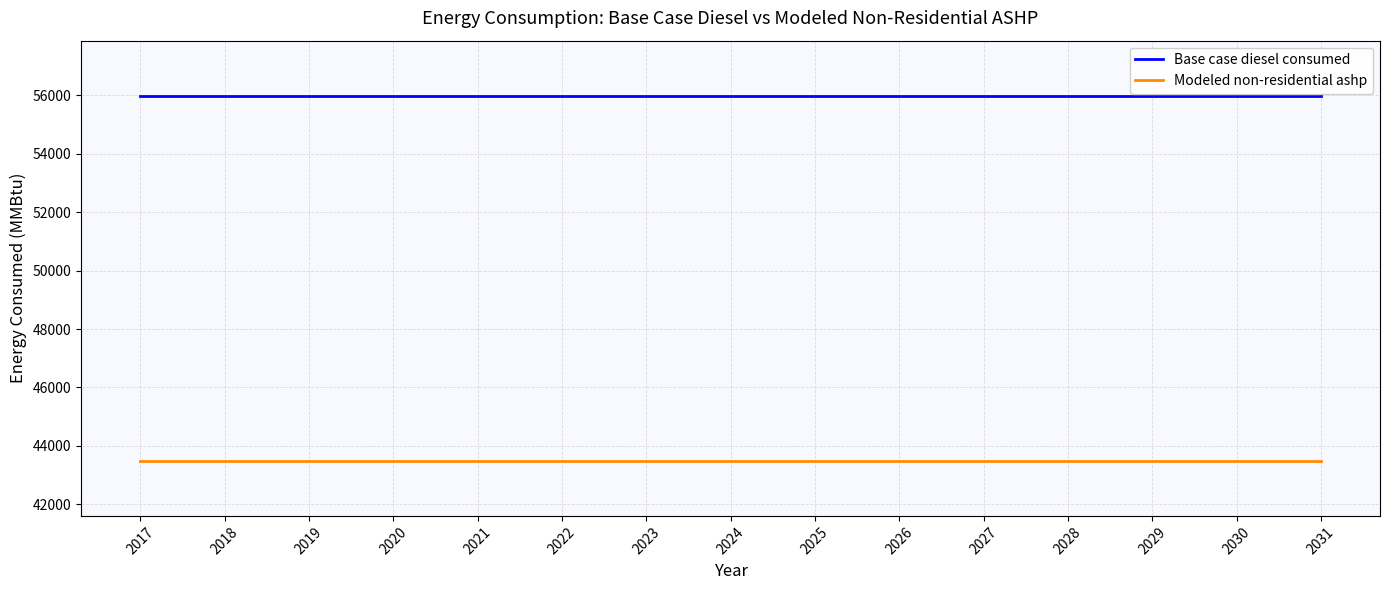

Is the value of Base case diesel consumed at 2022 greater than the value of Modeled non-residential ashp at 2026?

Yes